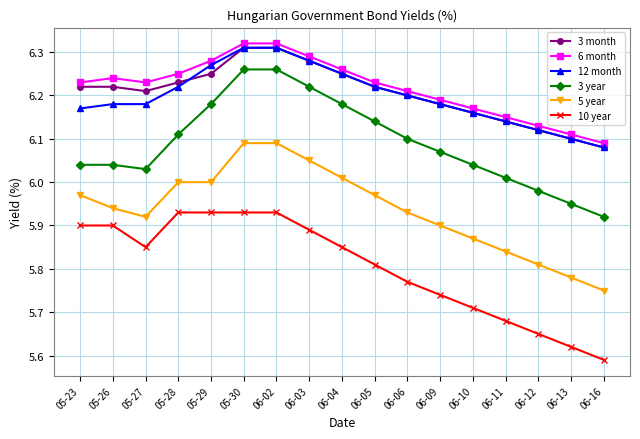

The 3 year series shows 6.0 at 06-11. True or false?

True